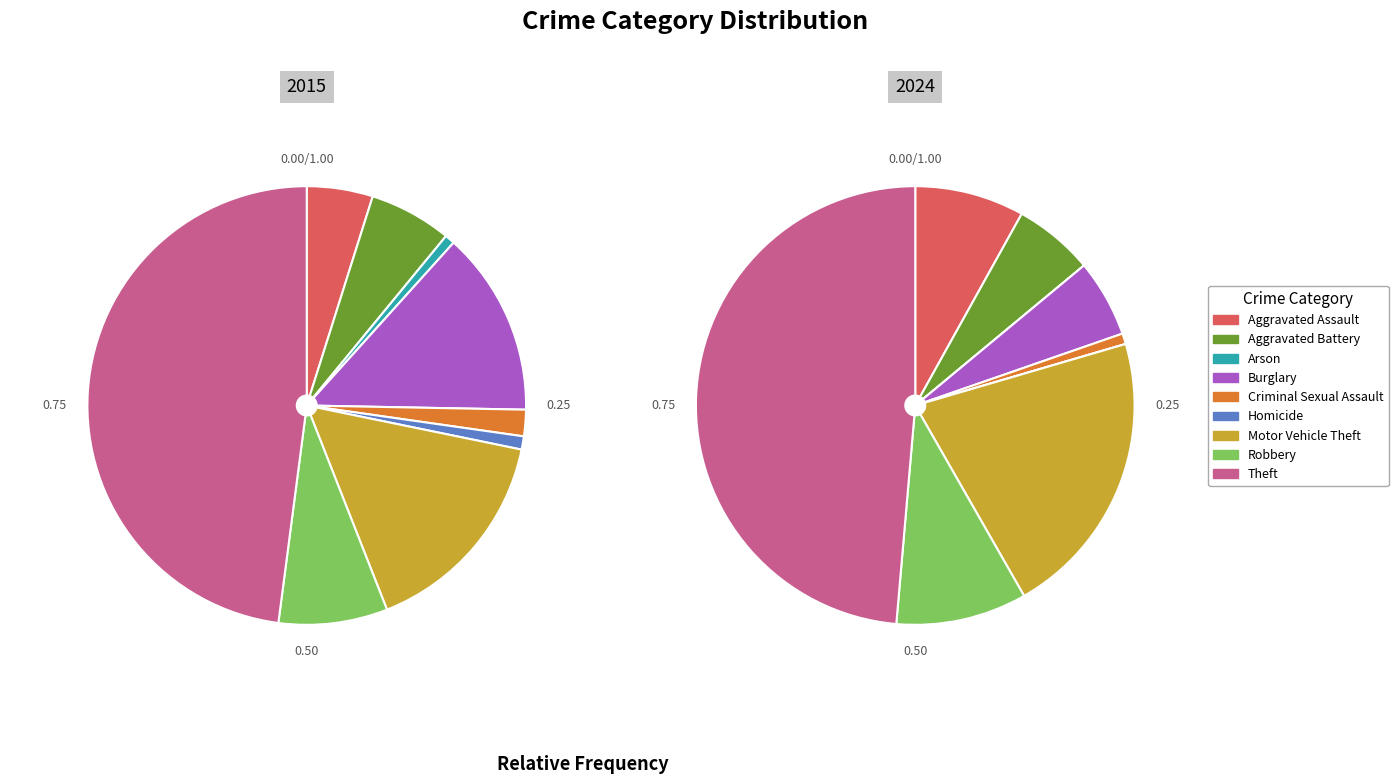

True or false: Criminal Sexual Assault accounts for 1% of the total.

True